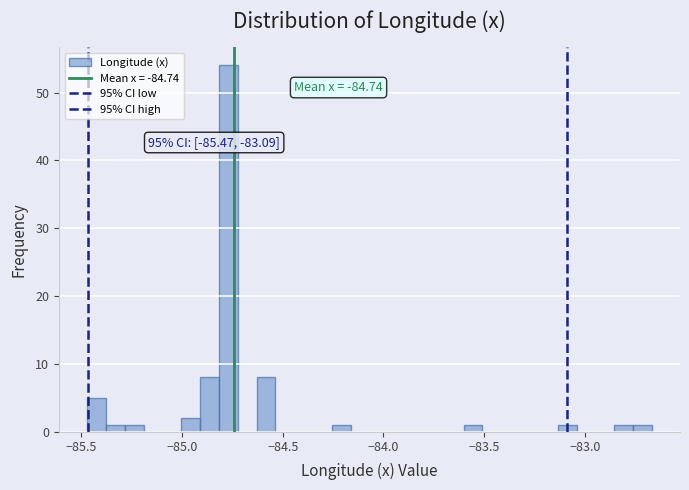

Around what value on the x-axis is the tallest bar? Give the approximate position of its centre, as read against the axis.

-84.75